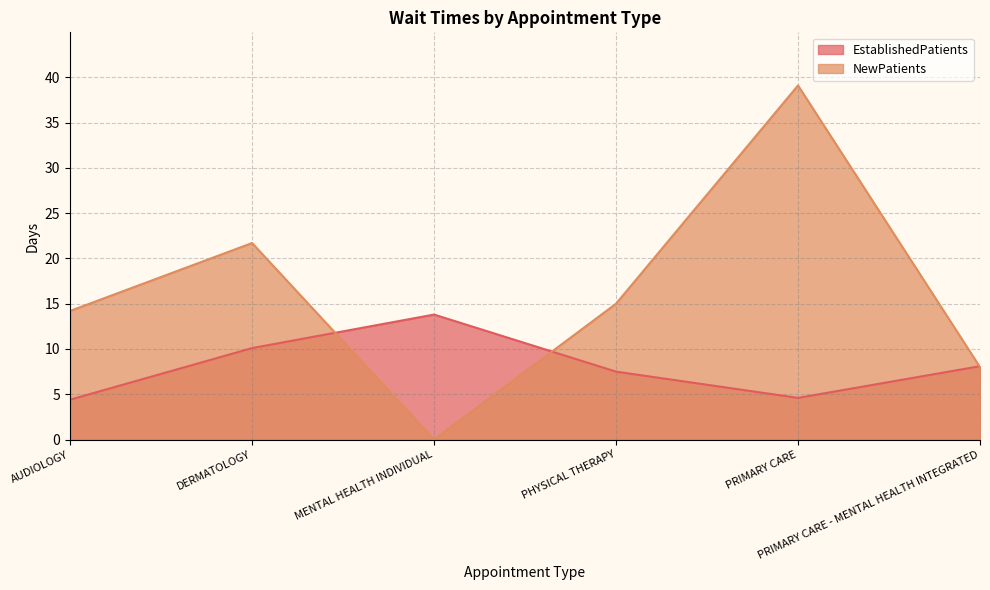

After their last crossing, which series has the higher values: NewPatients or EstablishedPatients?

EstablishedPatients